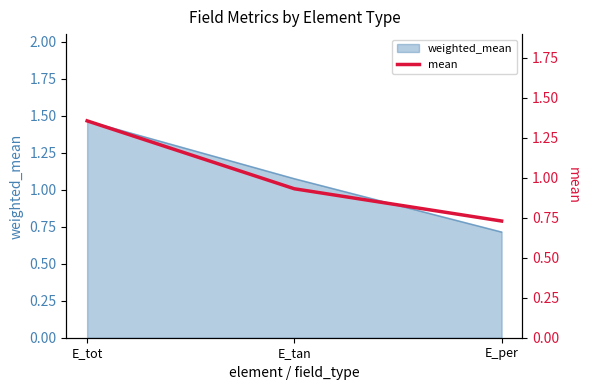

What is the average value?

1.0